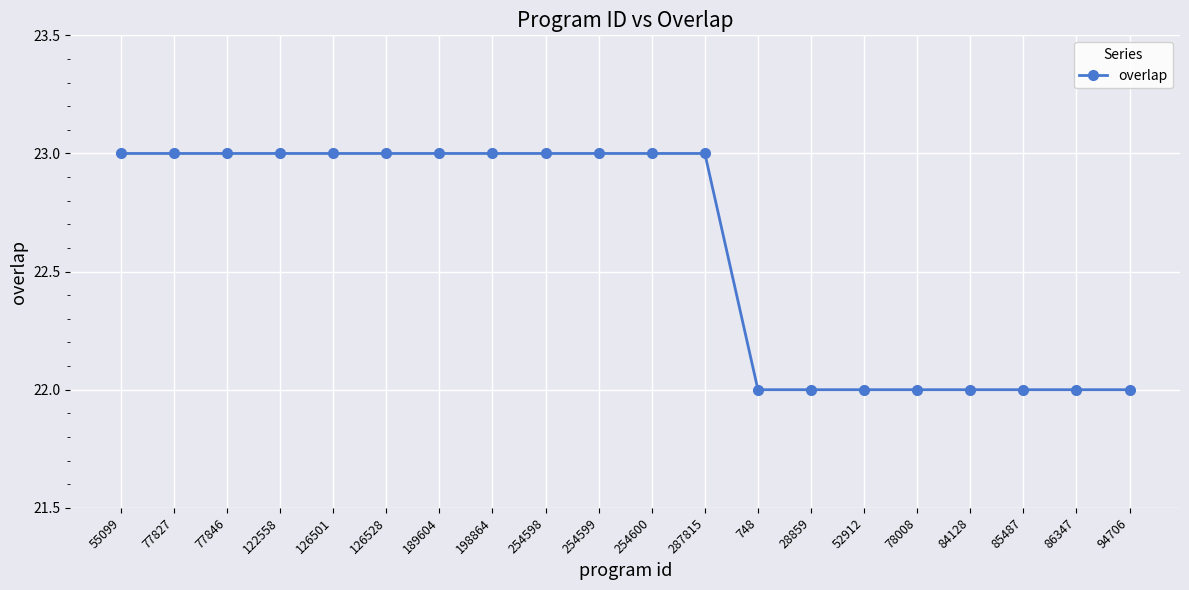

What is the greatest value displayed?

23